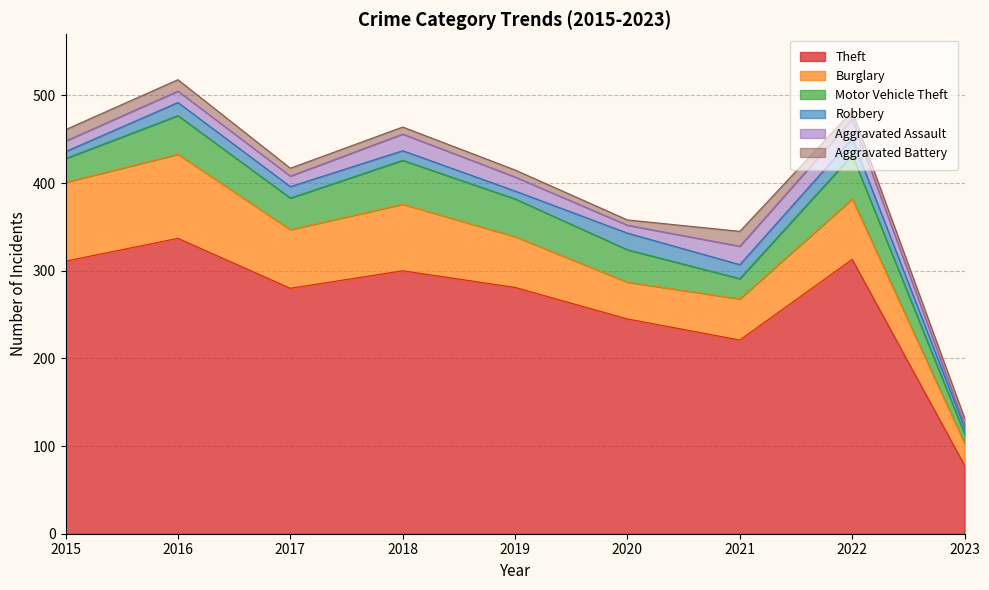

In Aggravated Assault, how many points are lower than both neighbors (excluding endpoints)?

2